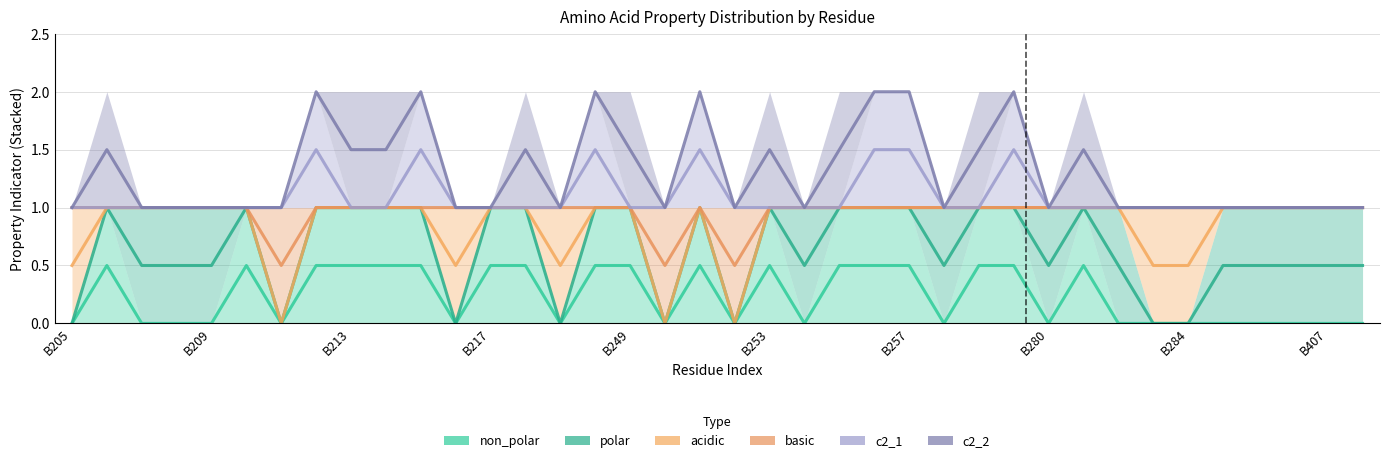

Which series has the widest spread of values?

polar